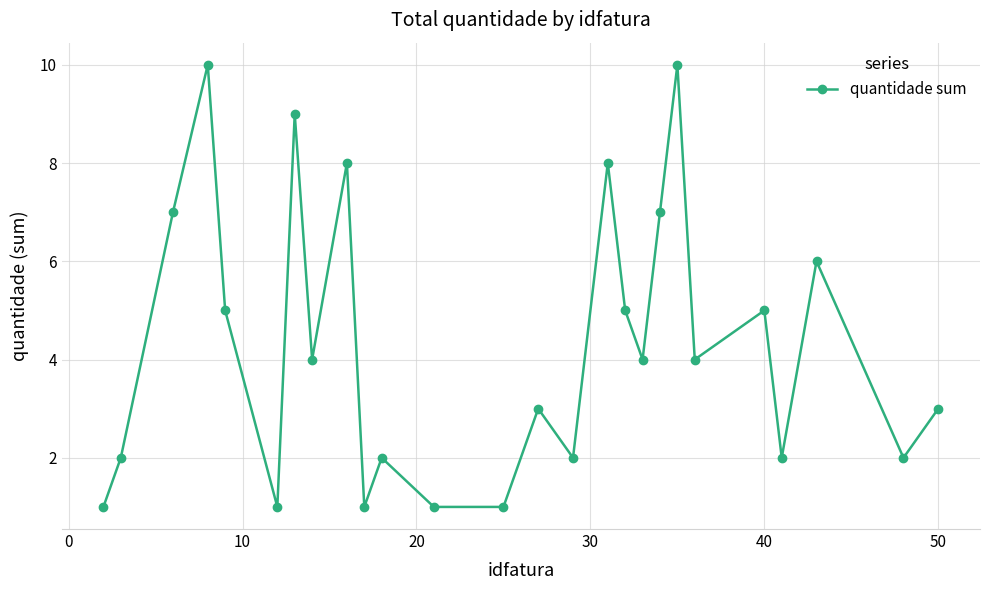

What is the difference between the second highest and minimum values?

9